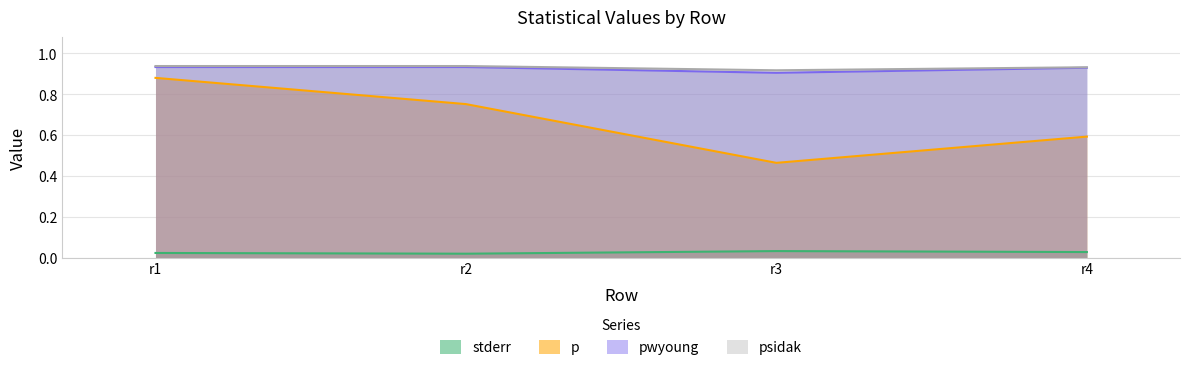

What is the spread (max minus min) of values at r2?

0.9